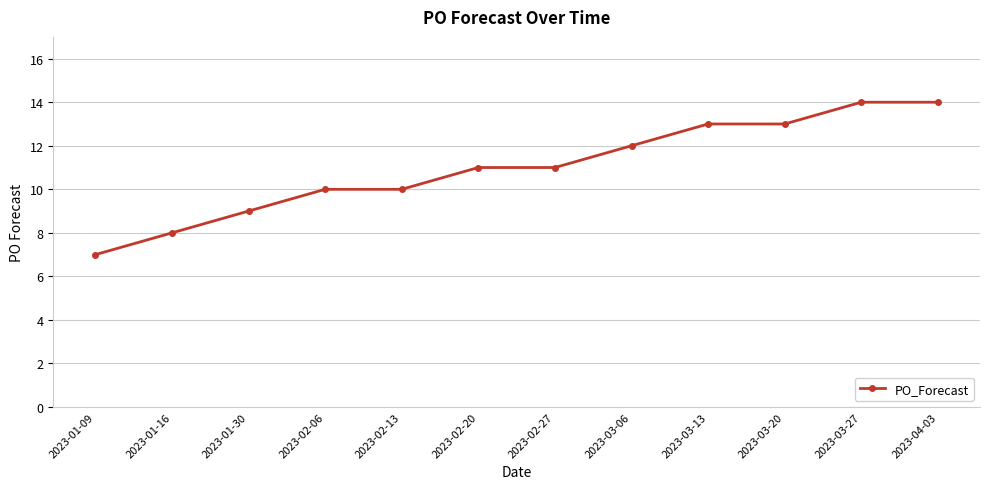

What is the approximate value at 2023-02-20?

11